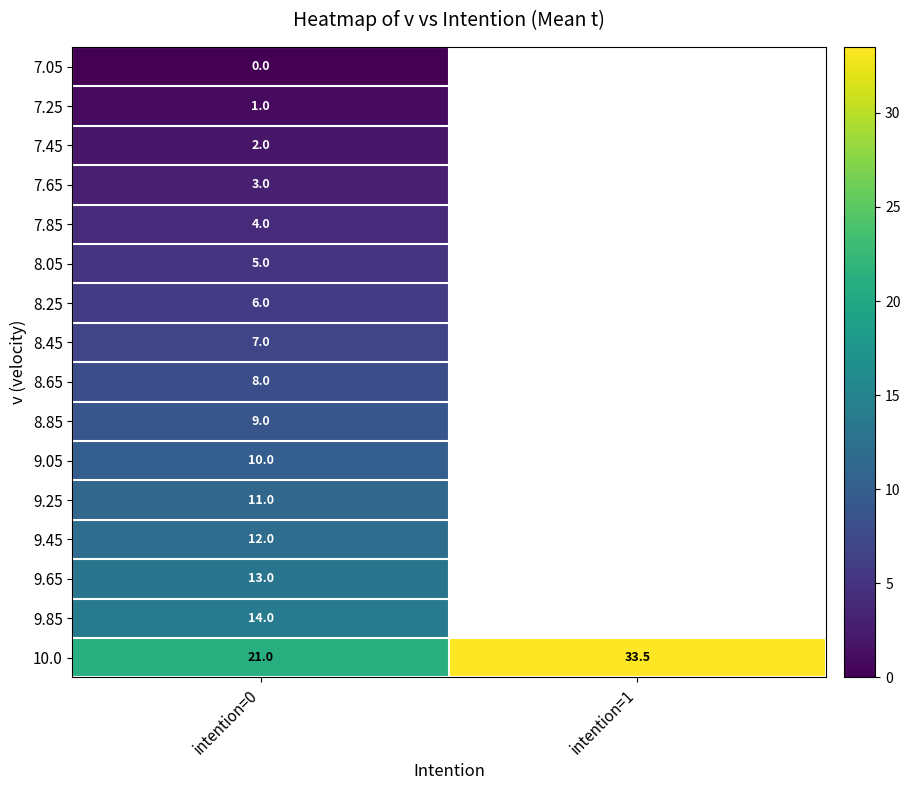

Rank the series at intention=0 from lowest to highest value.

7.05, 7.25, 7.45, 7.65, 7.85, 8.05, 8.25, 8.45, 8.65, 8.85, 9.05, 9.25, 9.45, 9.65, 9.85, 10.0